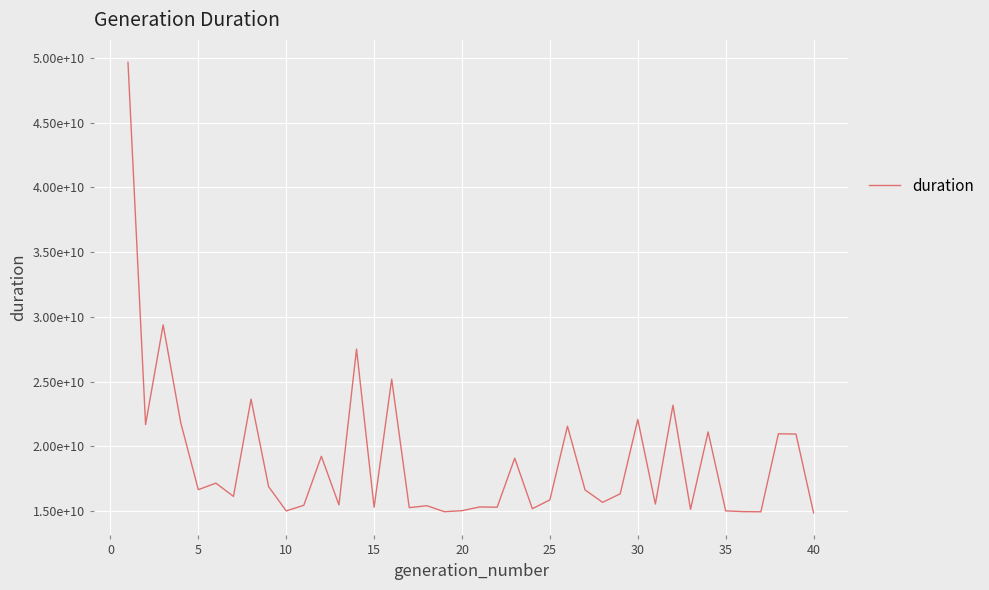

Does the chart display data point markers on the line(s)?

No